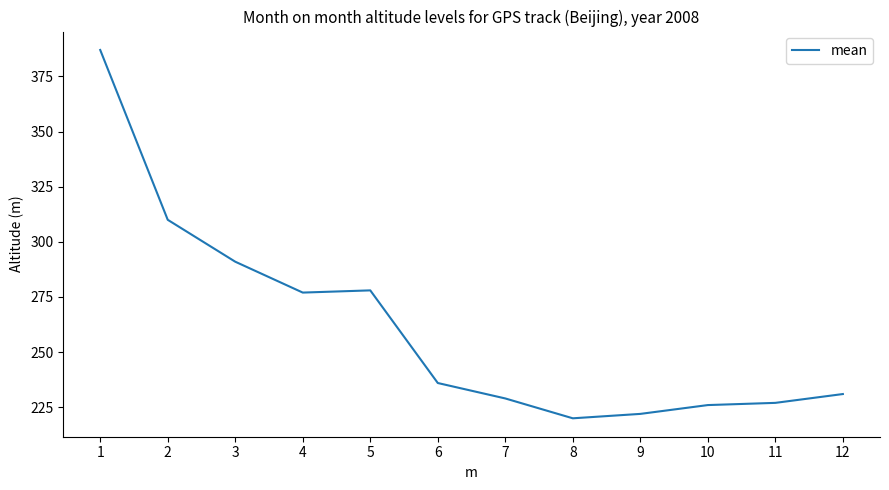

Reading left to right, extract all data points from this chart.

387	310	291	277	278	236	229	220	222	226	227	231